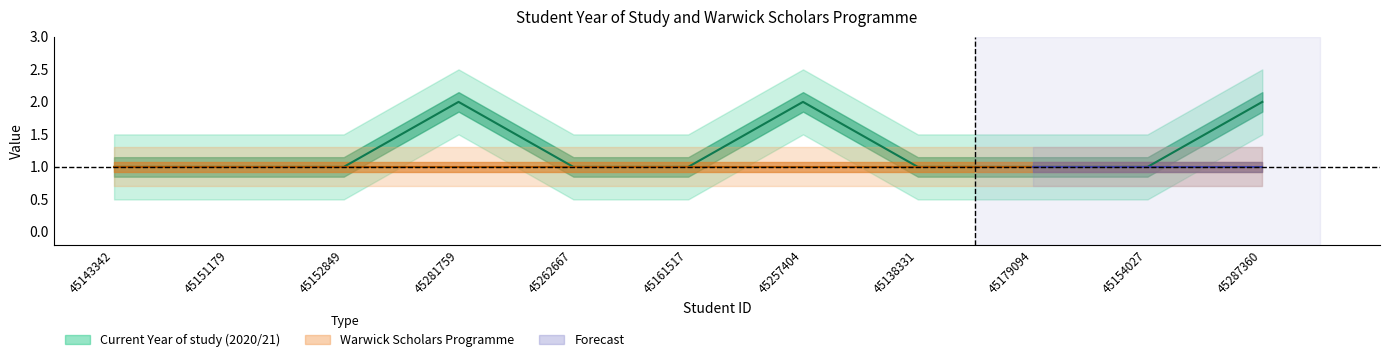

What is the sum of all values?

14